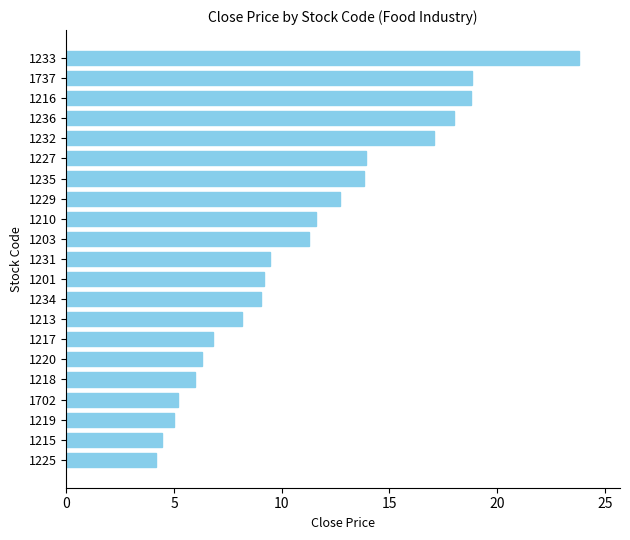

What is the value of the 14th bar from the top?

8.2